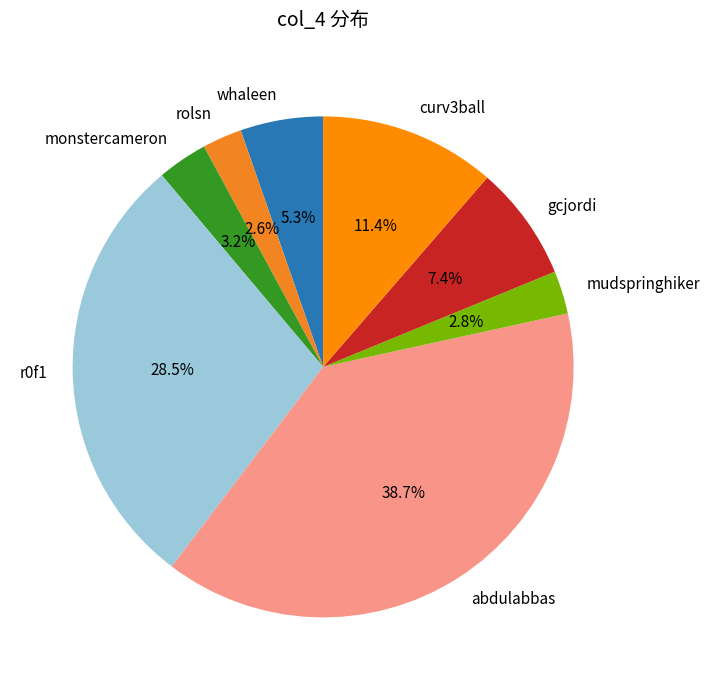

True or false: abdulabbas accounts for 33% of the total.

False